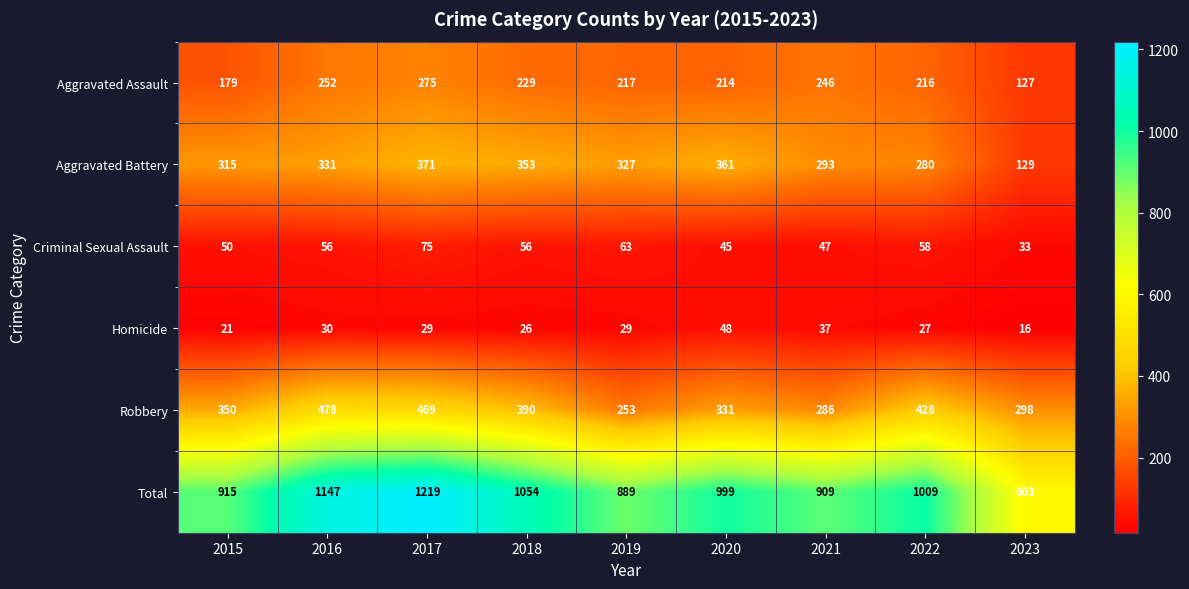

Which label corresponds to the smallest value in the chart?

2023